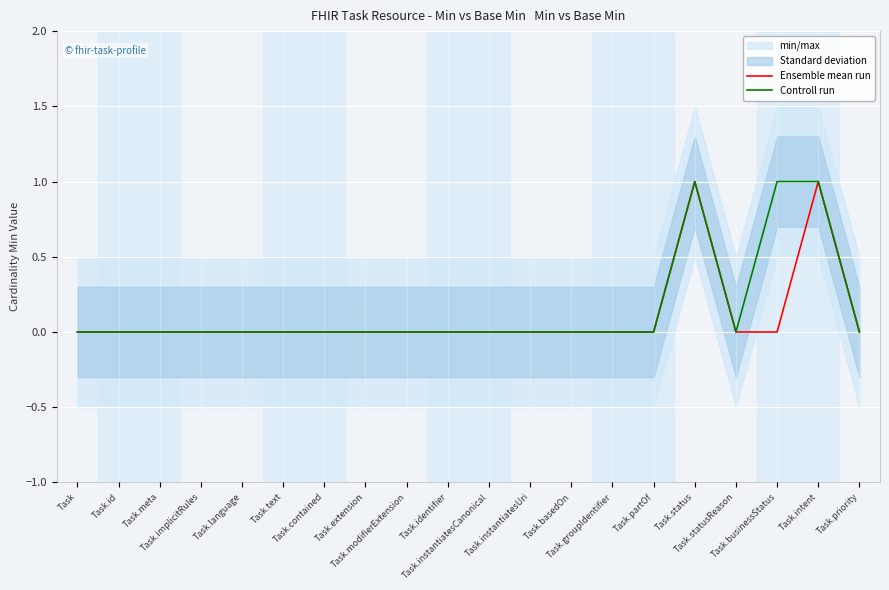

Which series has the largest range (max minus min)?

Ensemble mean run